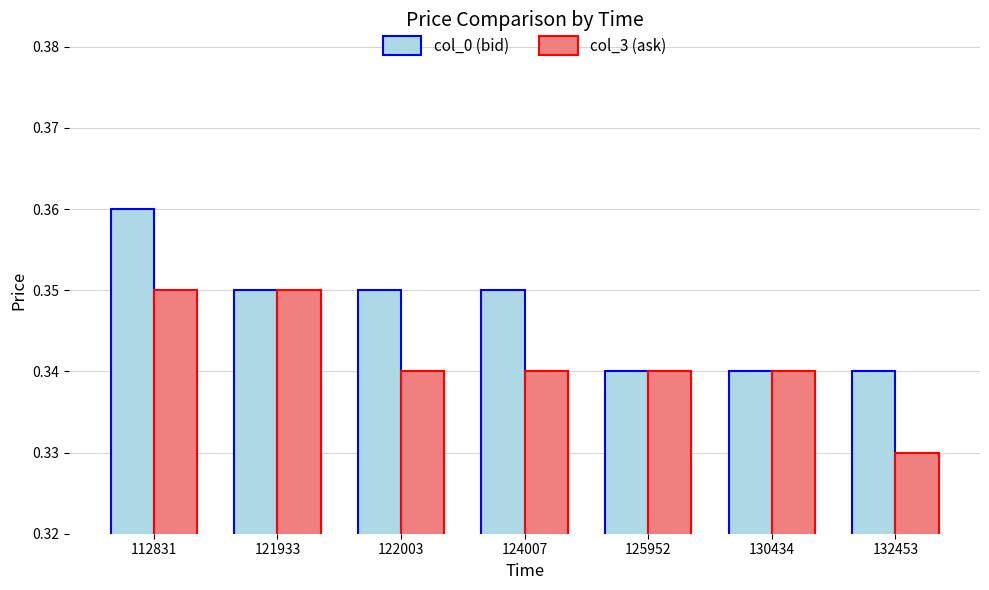

Which category has the lowest value across all series?

132453